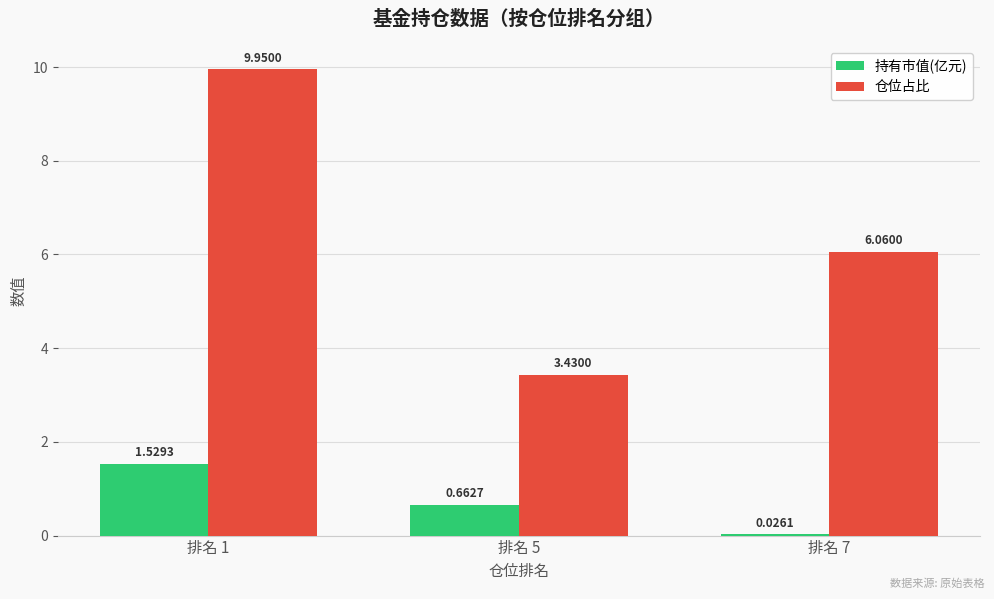

What is the sum of all 仓位占比 values?

19.4